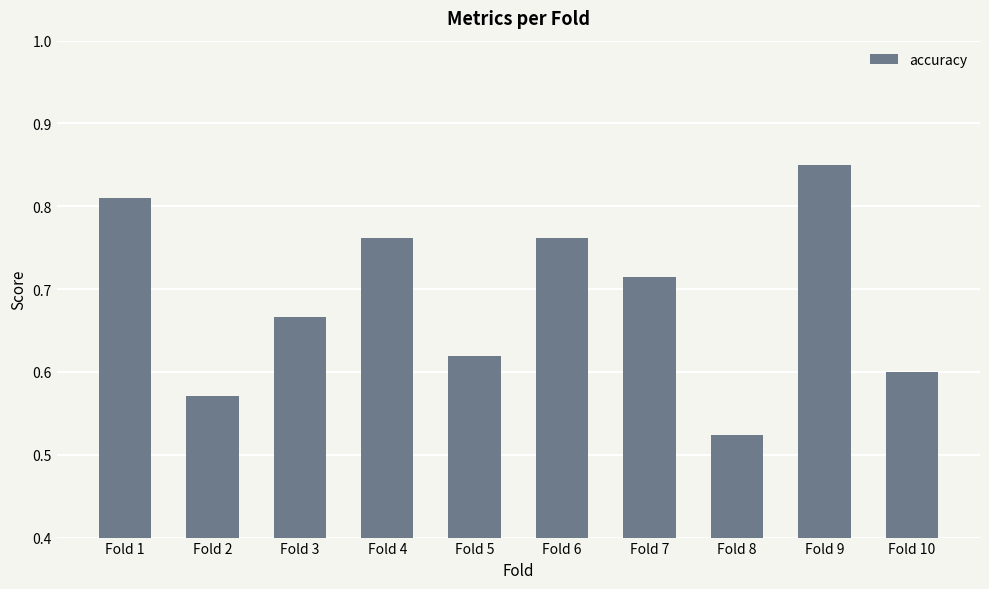

How many bars are there in total?

10